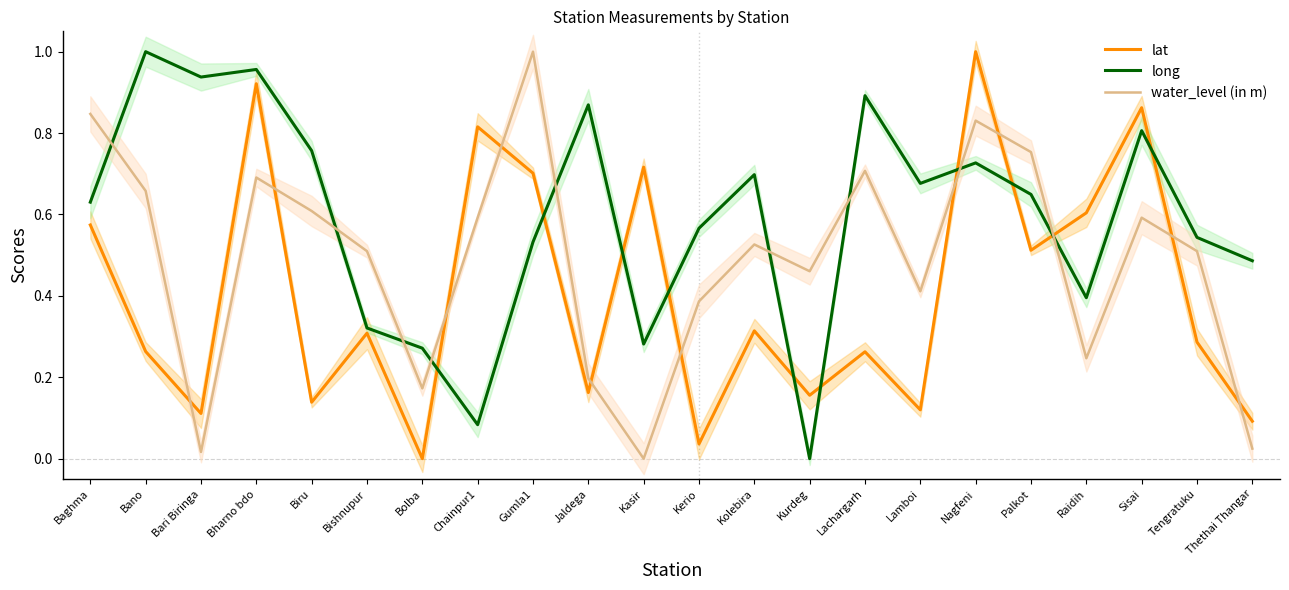

How many positive values does the lat series have?

21